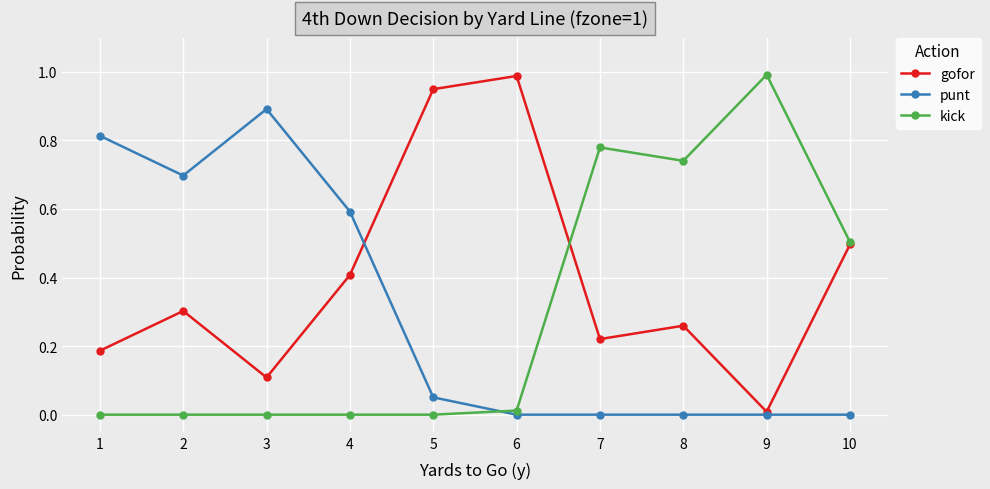

How many lines are shown in the chart?

3